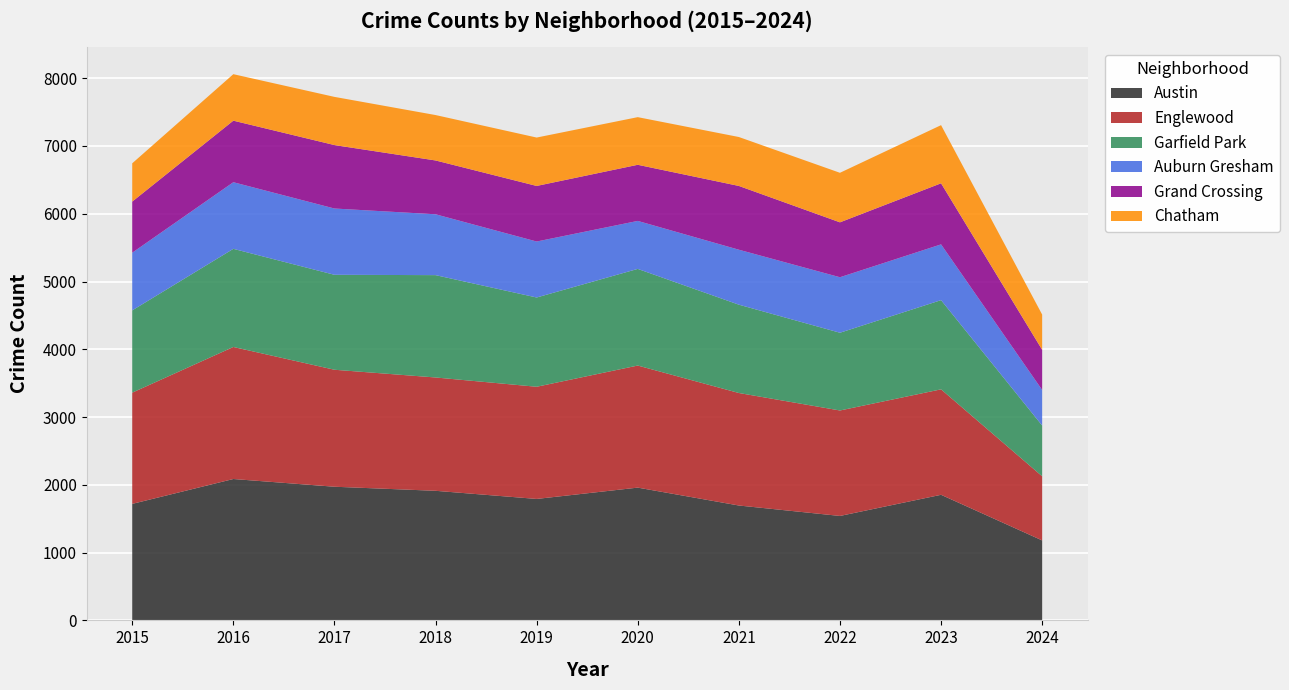

Reading left to right, what are all the values shown in this chart?

Austin: 2015=1719	2016=2086	2017=1972	2018=1912	2019=1792	2020=1959	2021=1695	2022=1541	2023=1853	2024=1180
Englewood: 2015=1641	2016=1948	2017=1726	2018=1672	2019=1655	2020=1801	2021=1660	2022=1556	2023=1556	2024=946
Garfield Park: 2015=1214	2016=1448	2017=1401	2018=1510	2019=1317	2020=1426	2021=1303	2022=1147	2023=1316	2024=749
Auburn Gresham: 2015=851	2016=983	2017=978	2018=898	2019=826	2020=708	2021=811	2022=819	2023=823	2024=525
Grand Crossing: 2015=754	2016=908	2017=936	2018=794	2019=820	2020=828	2021=941	2022=810	2023=901	2024=592
Chatham: 2015=565	2016=686	2017=711	2018=670	2019=714	2020=703	2021=722	2022=731	2023=858	2024=520